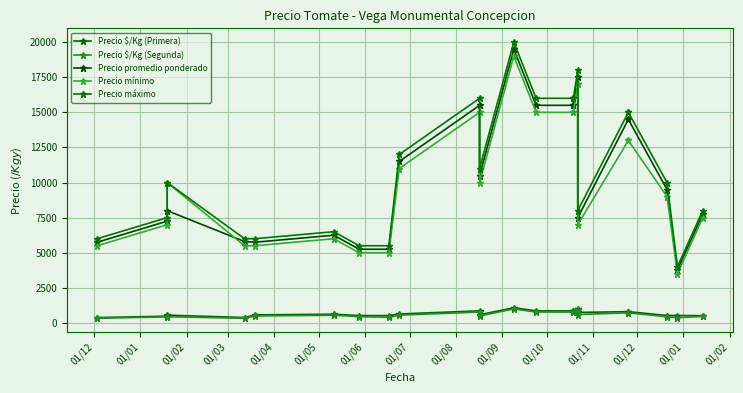

What is the difference between the maximum and minimum values in the Precio $/Kg (Segunda) series?

667